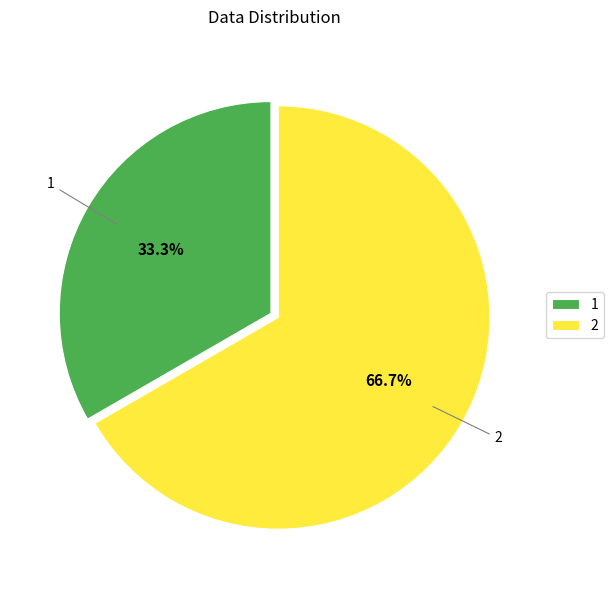

The 2 slice represents 67% of the pie. True or false?

True